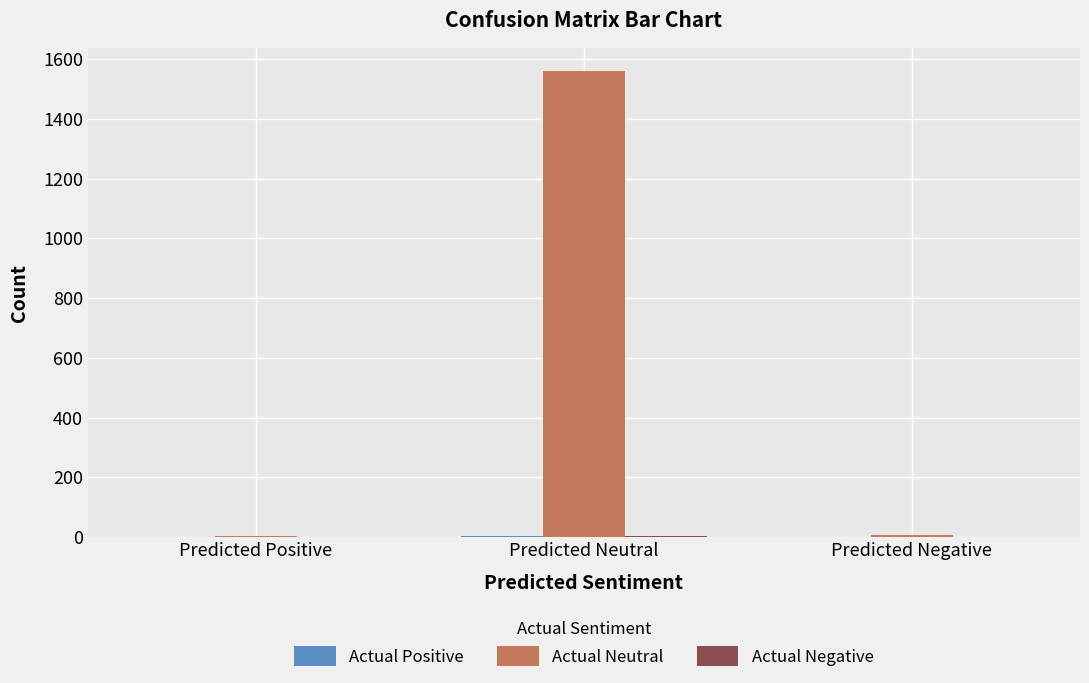

Between Predicted Positive and Predicted Neutral, which series saw the biggest shift?

Actual Neutral